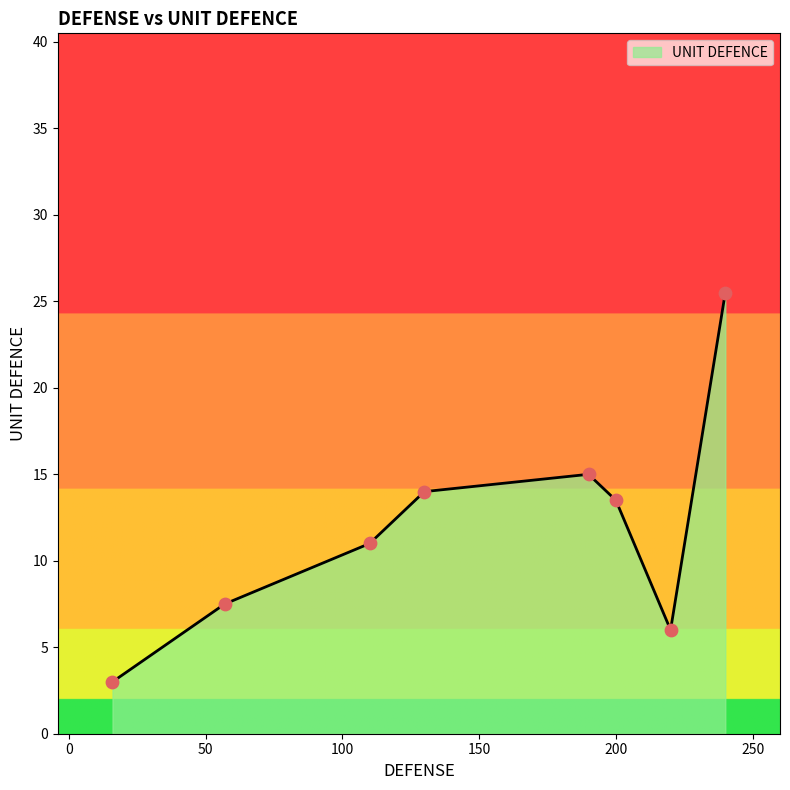

How many interior local peaks (higher than both neighbors) does the data have?

1